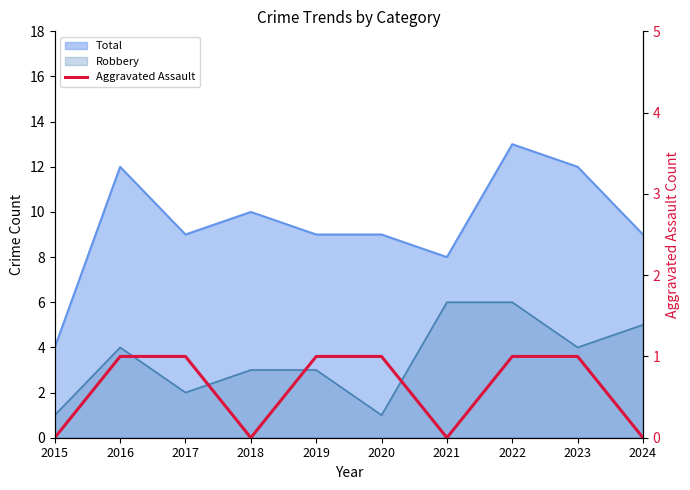

True or false: there are more than 1 points higher than both neighbors.

False